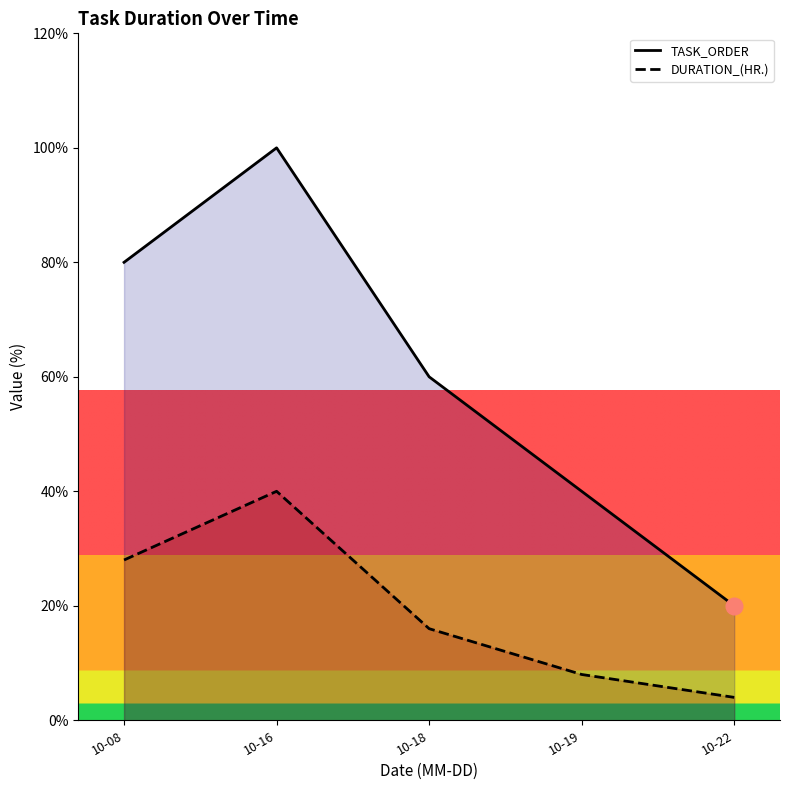

How many values in the DURATION_(HR.) series exceed 16?

2